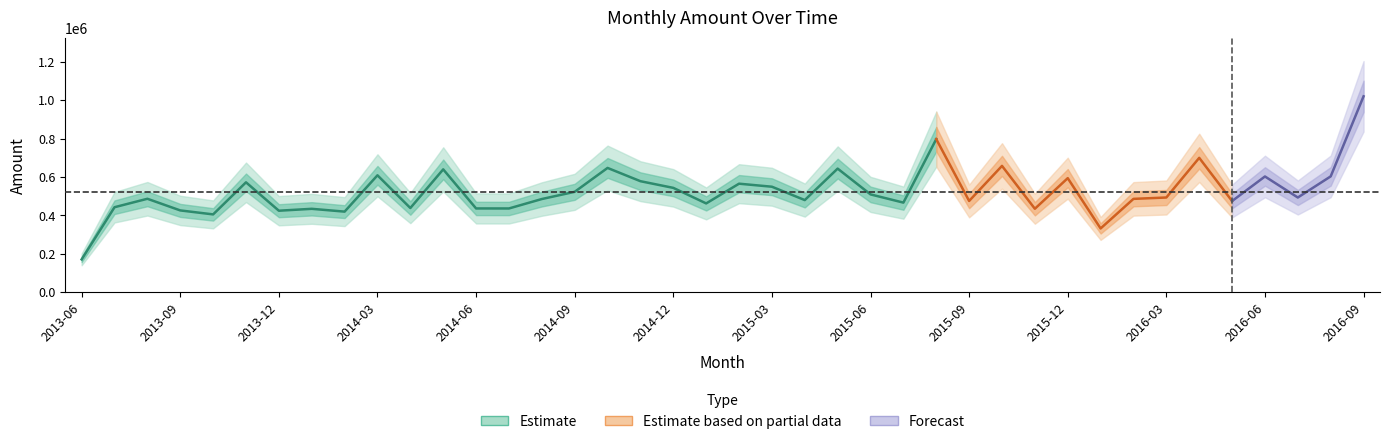

Between 2016-07 and 2015-01, which is larger?

2016-07